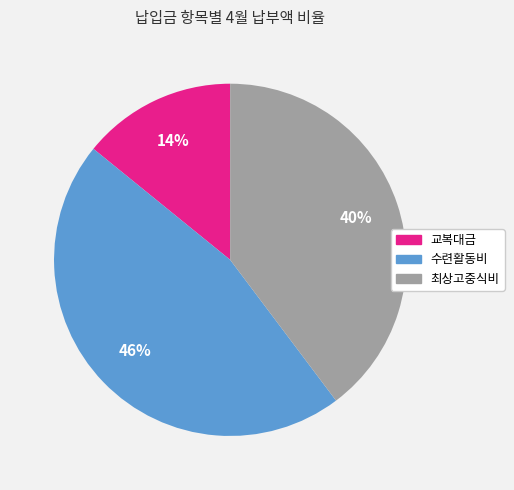

To the nearest percent, what is the average slice percentage?

33%